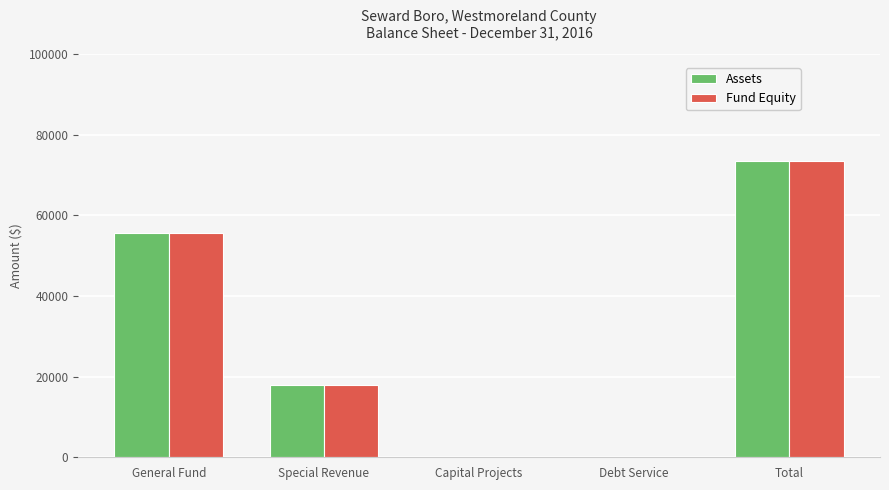

How many categories are shown in the chart?

5